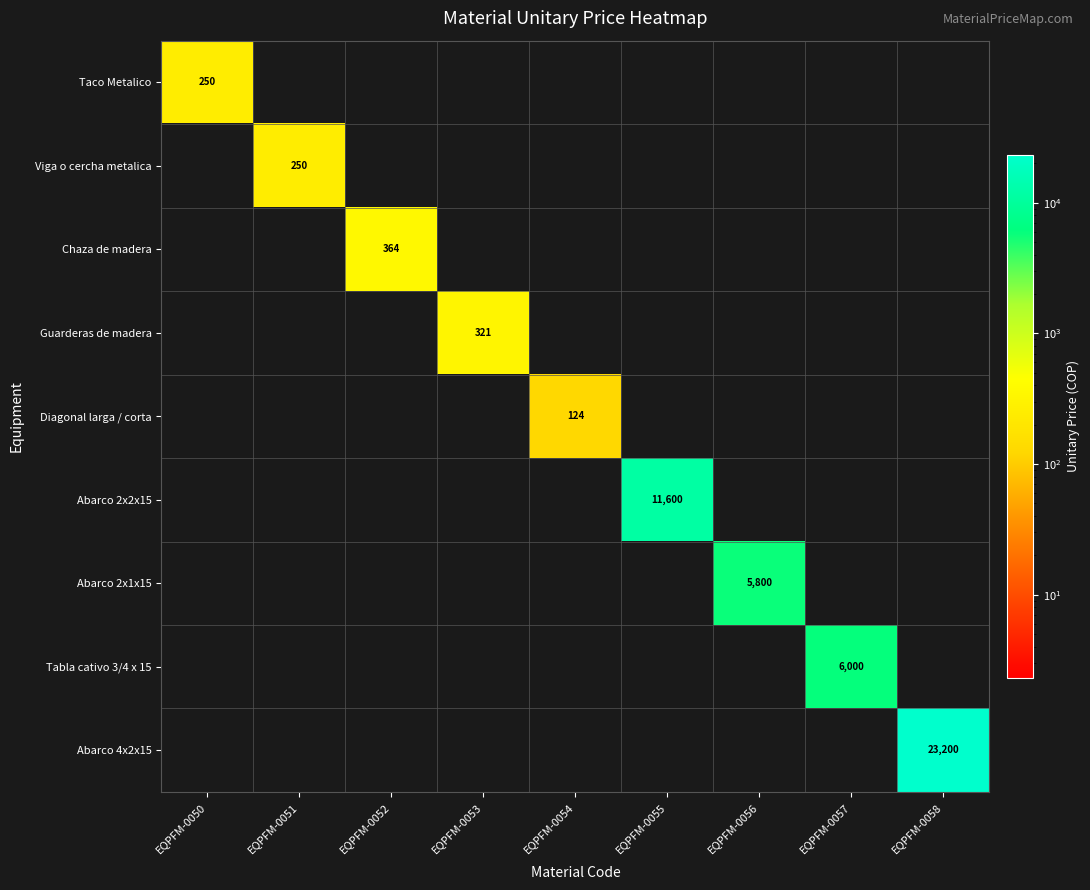

True or false: Chaza de madera has a value of 239 at EQPFM-0054.

False